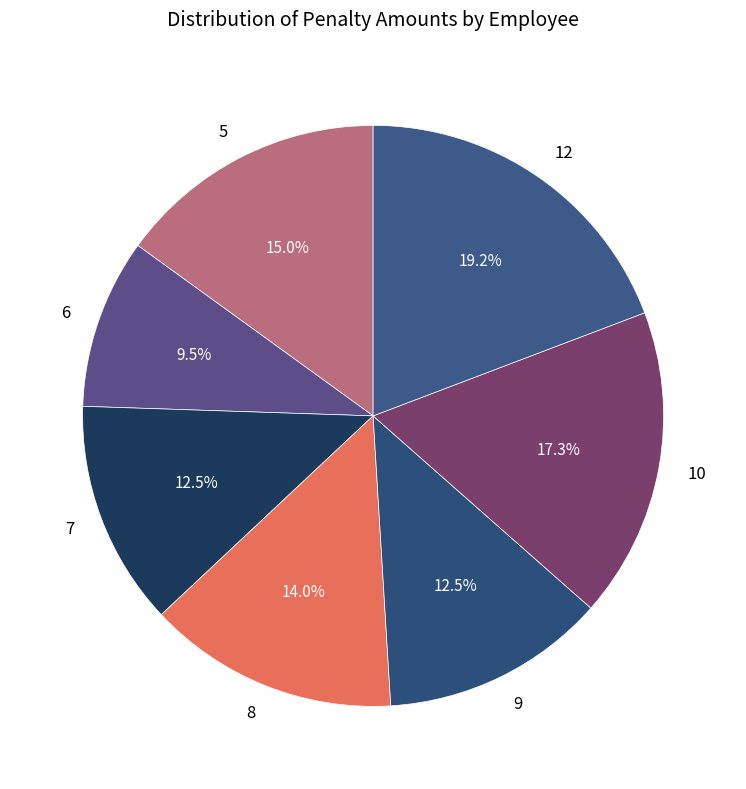

To the nearest percent, what percentage of the pie is 12?

19%